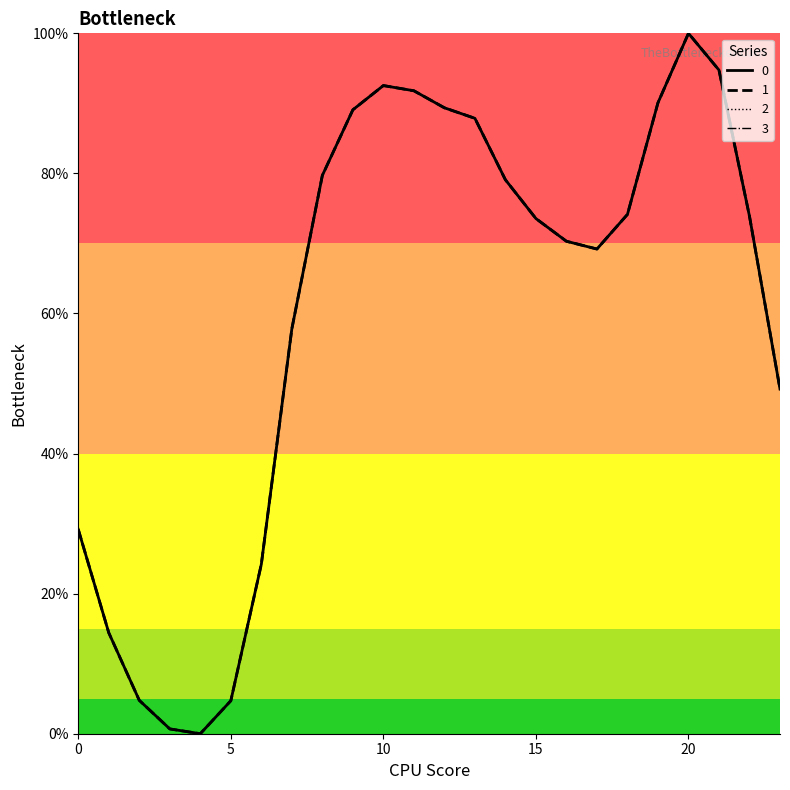

Does the chart have visible grid lines?

No